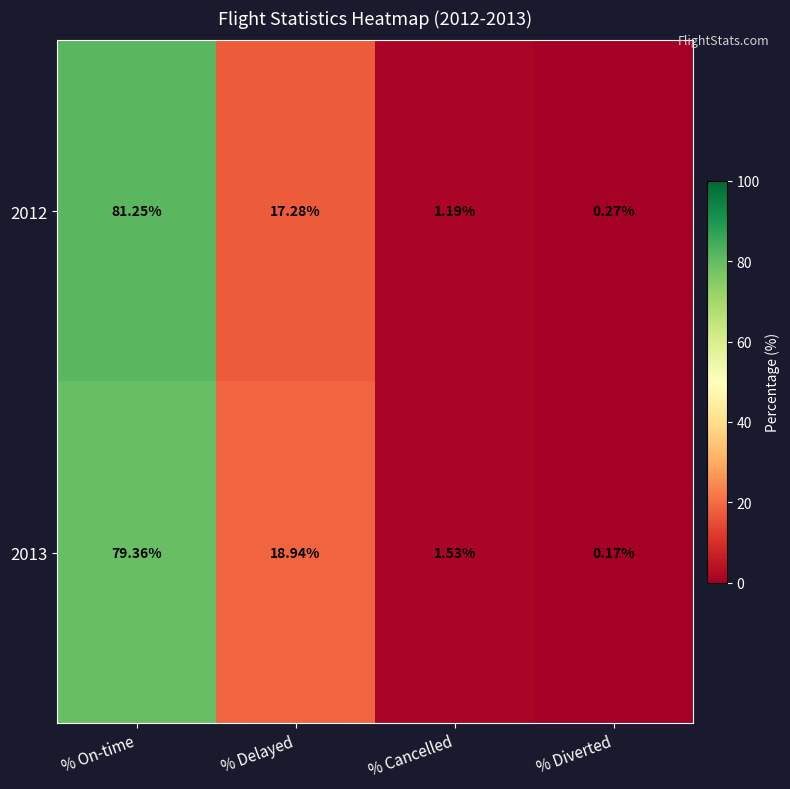

Which series has the widest spread of values?

2012